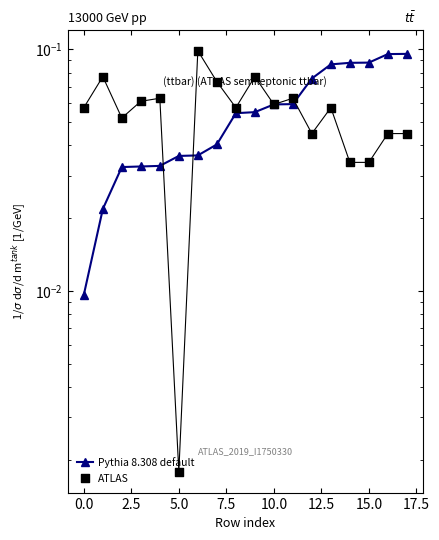

At which category is the sum across all series the highest?

13